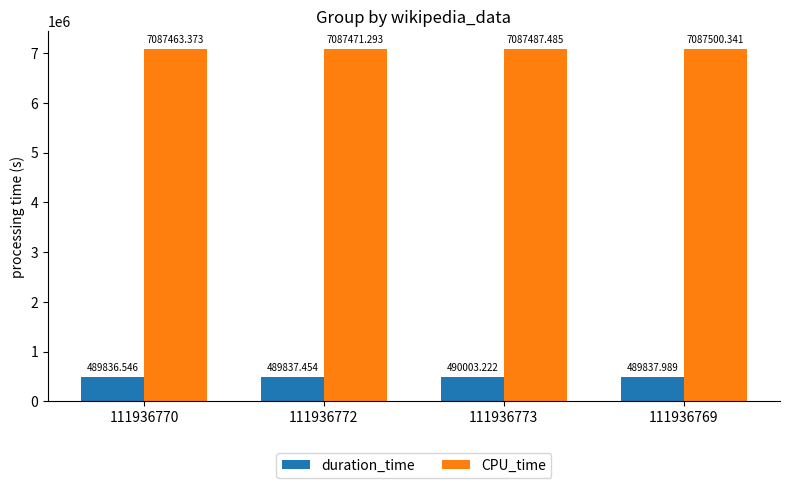

Rank the series at 111936769 from lowest to highest value.

duration_time, CPU_time